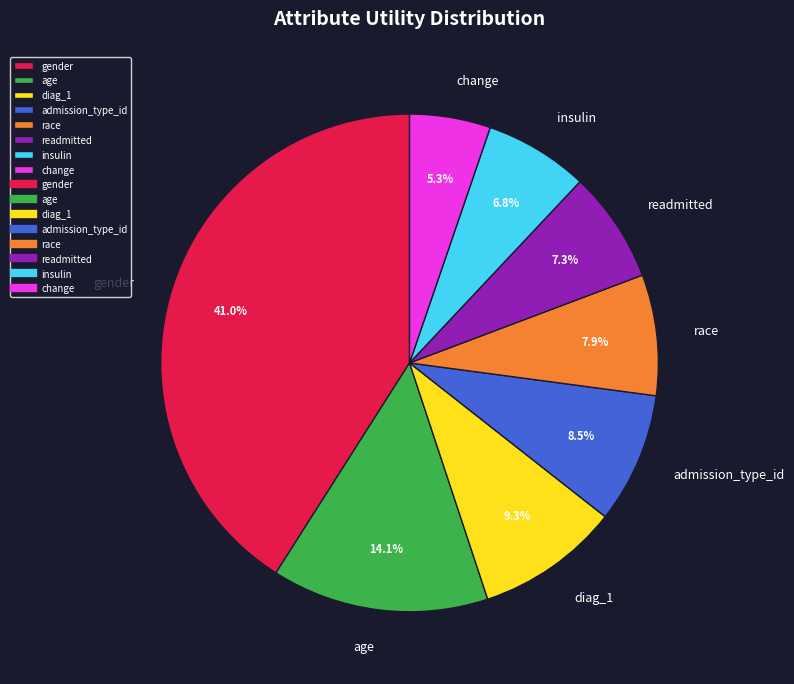

Does change represent more than half of the total?

No